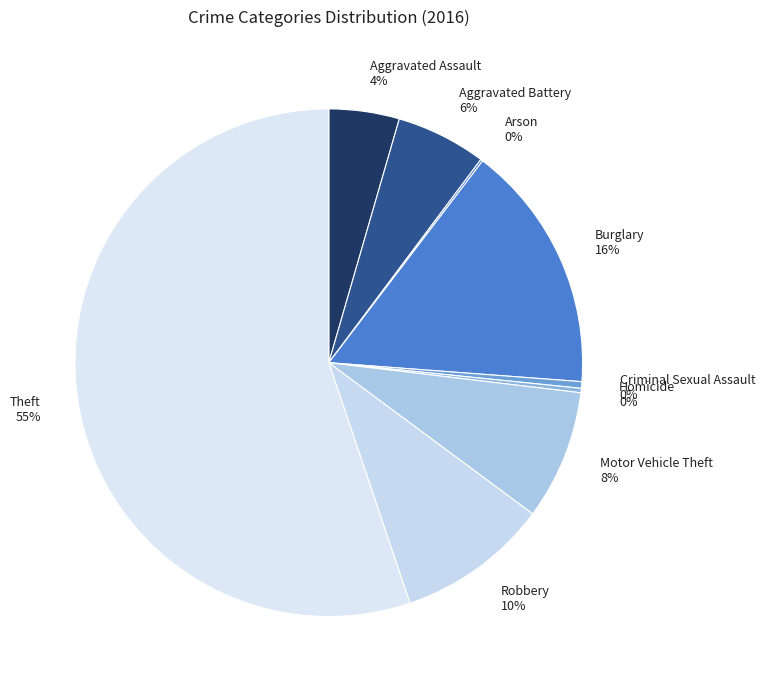

True or false: Homicide accounts for 13% of the total.

False